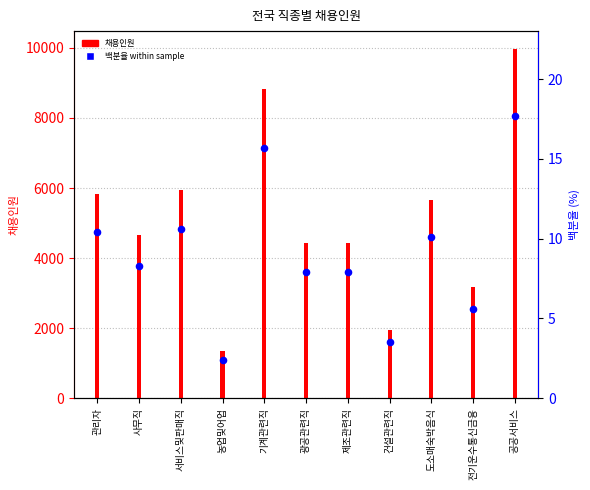

What is the change in value from 기계관련직 to 공공서비스?

+2.0